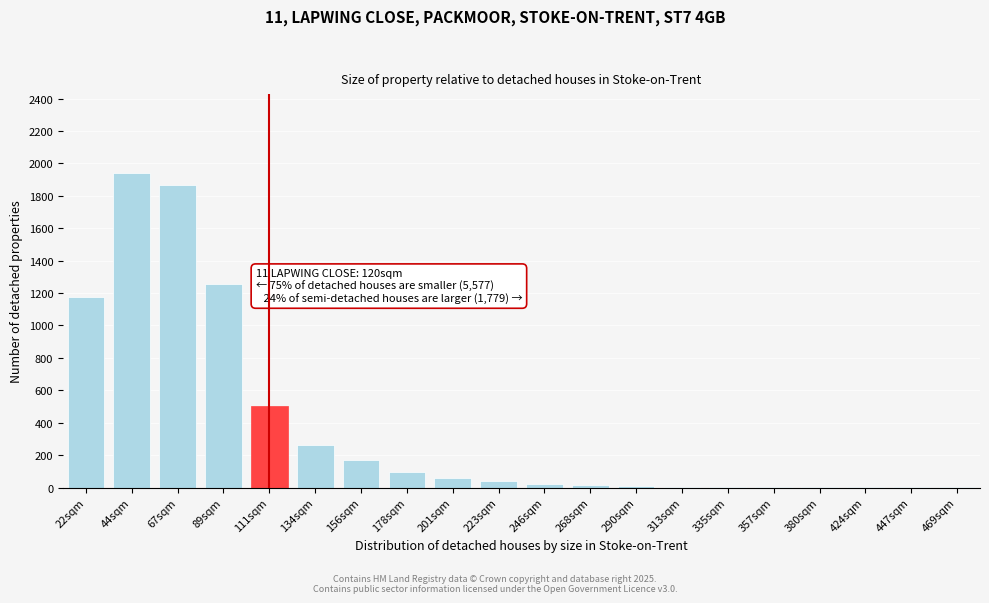

What is the sum of all values?

7432